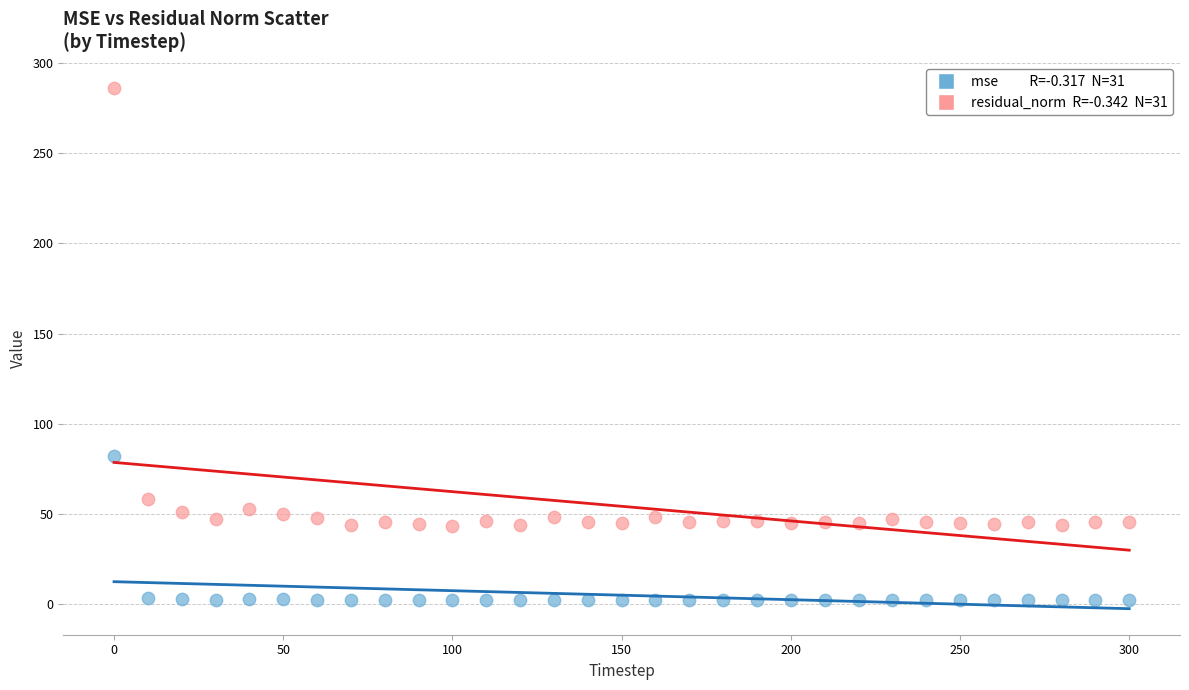

Across all series, what Y value is closest to 144?

81.9